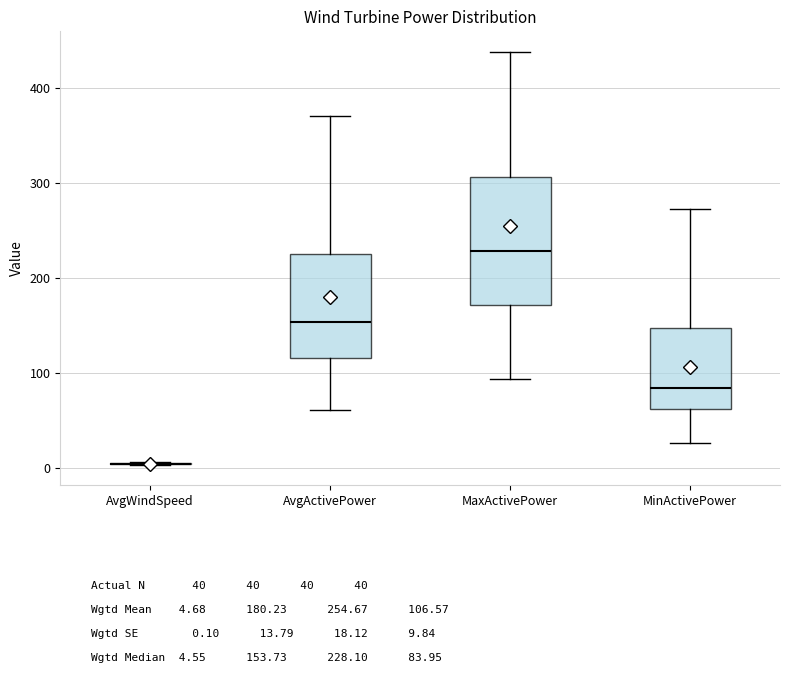

Which box is the tallest, from its lower edge to its upper edge?

MaxActivePower